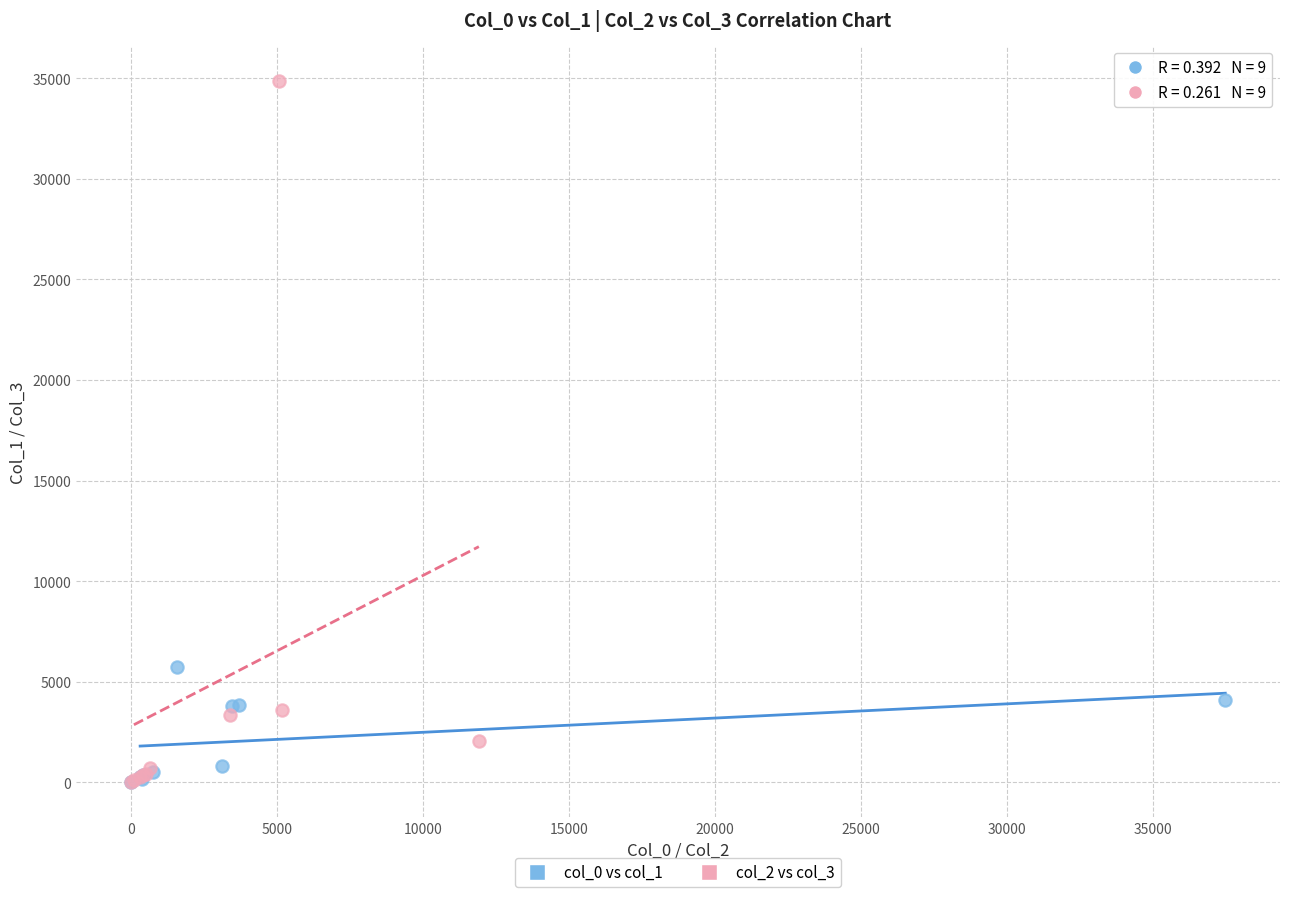

Which series reaches the maximum Y coordinate?

col_2 vs col_3